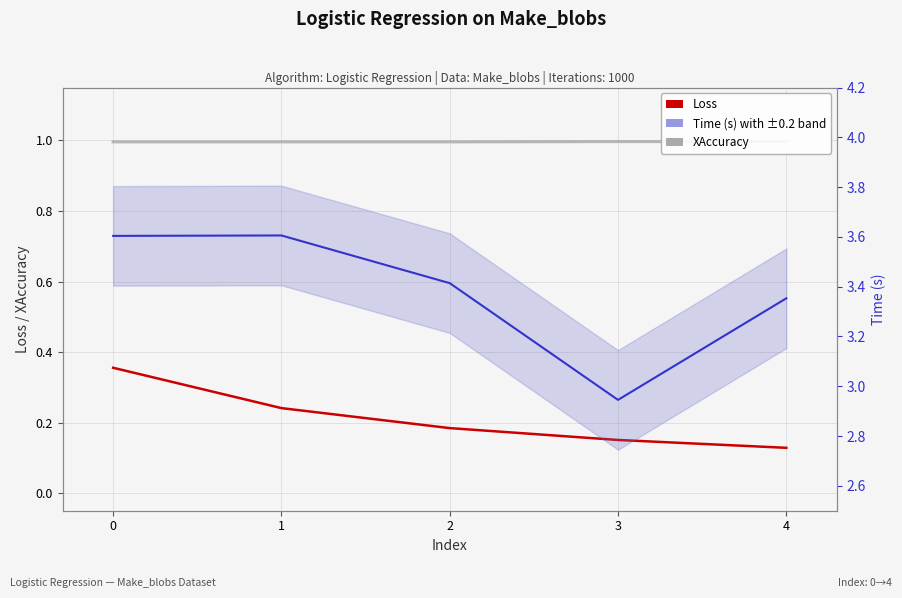

Is this an area chart (filled region under the line)?

No